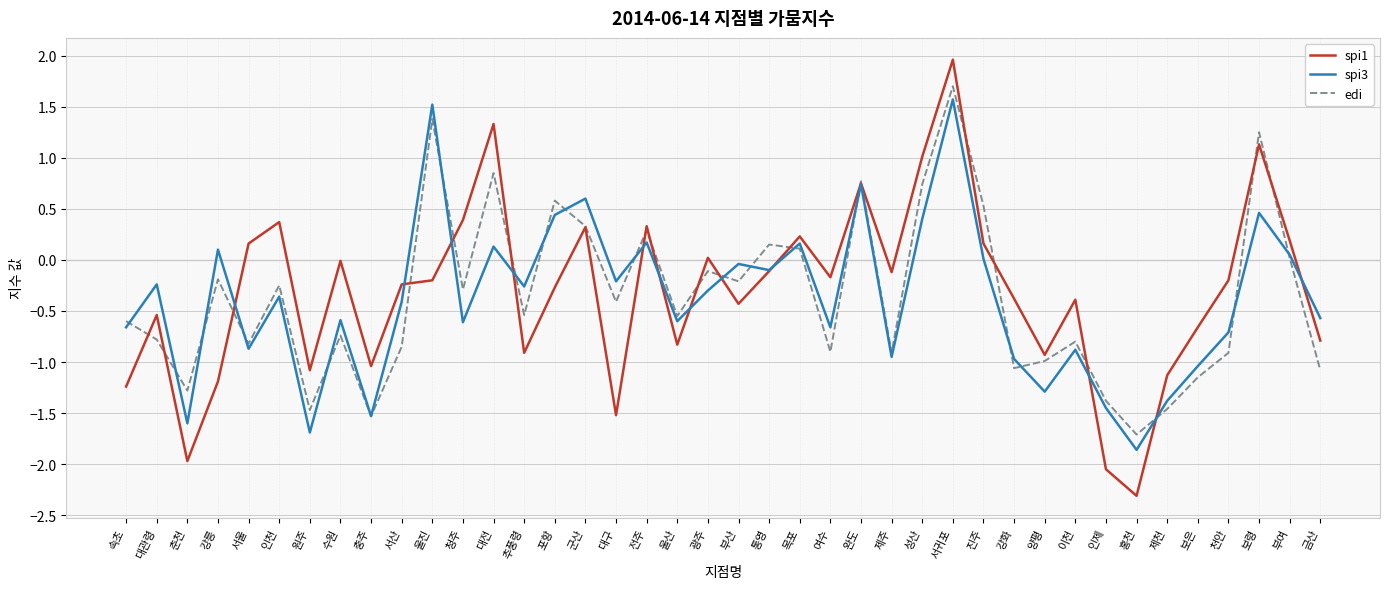

What is the sum of all edi values?

-14.3